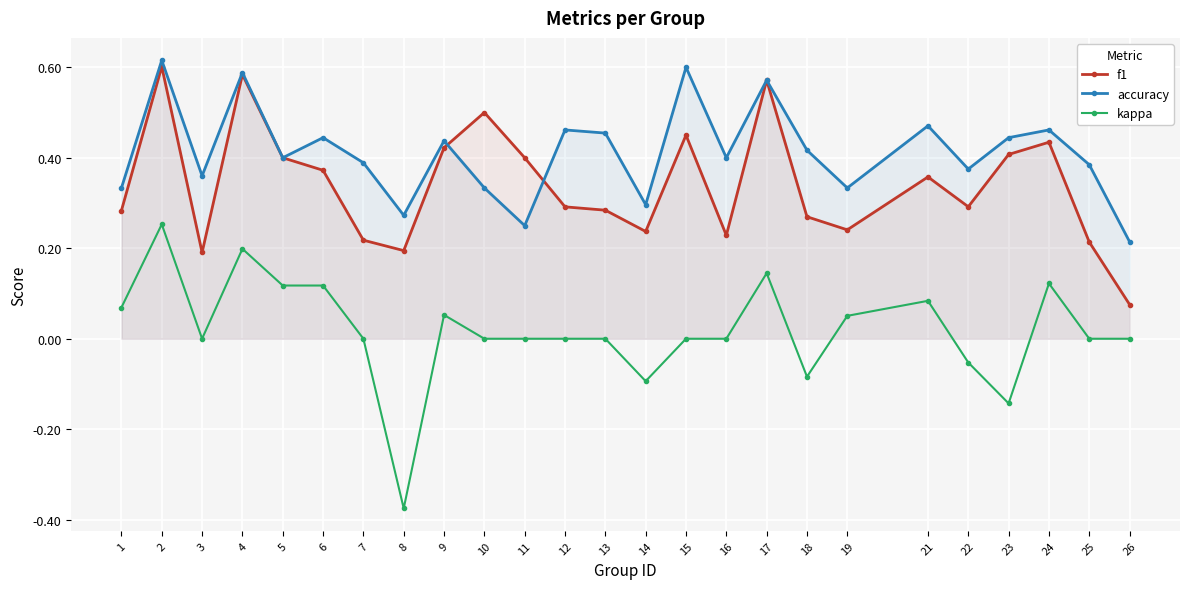

At which category does the chart reach its peak across all series?

2